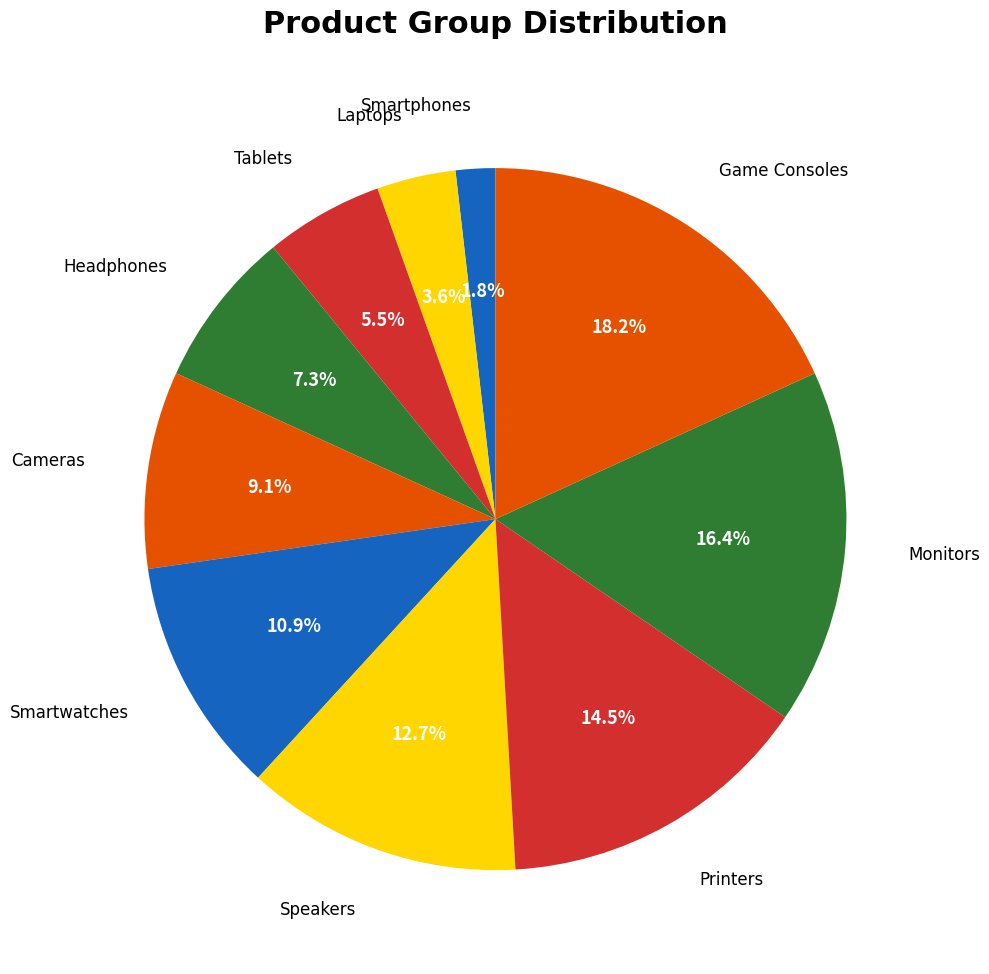

Count the number of slices in the pie.

10